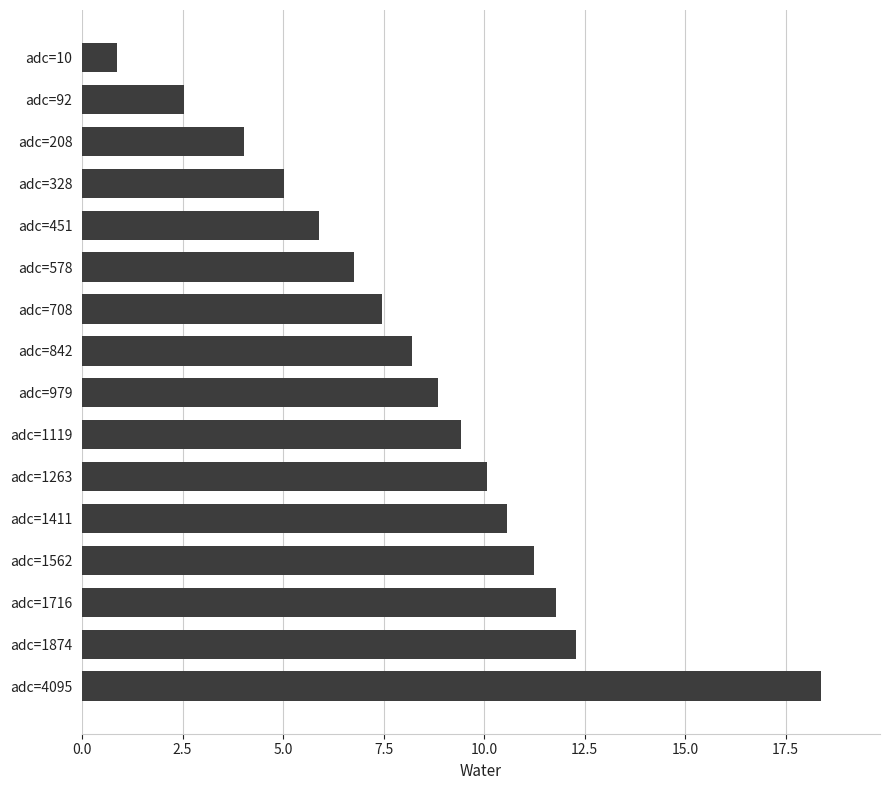

The value at adc=1874 is 20.1. True or false?

False